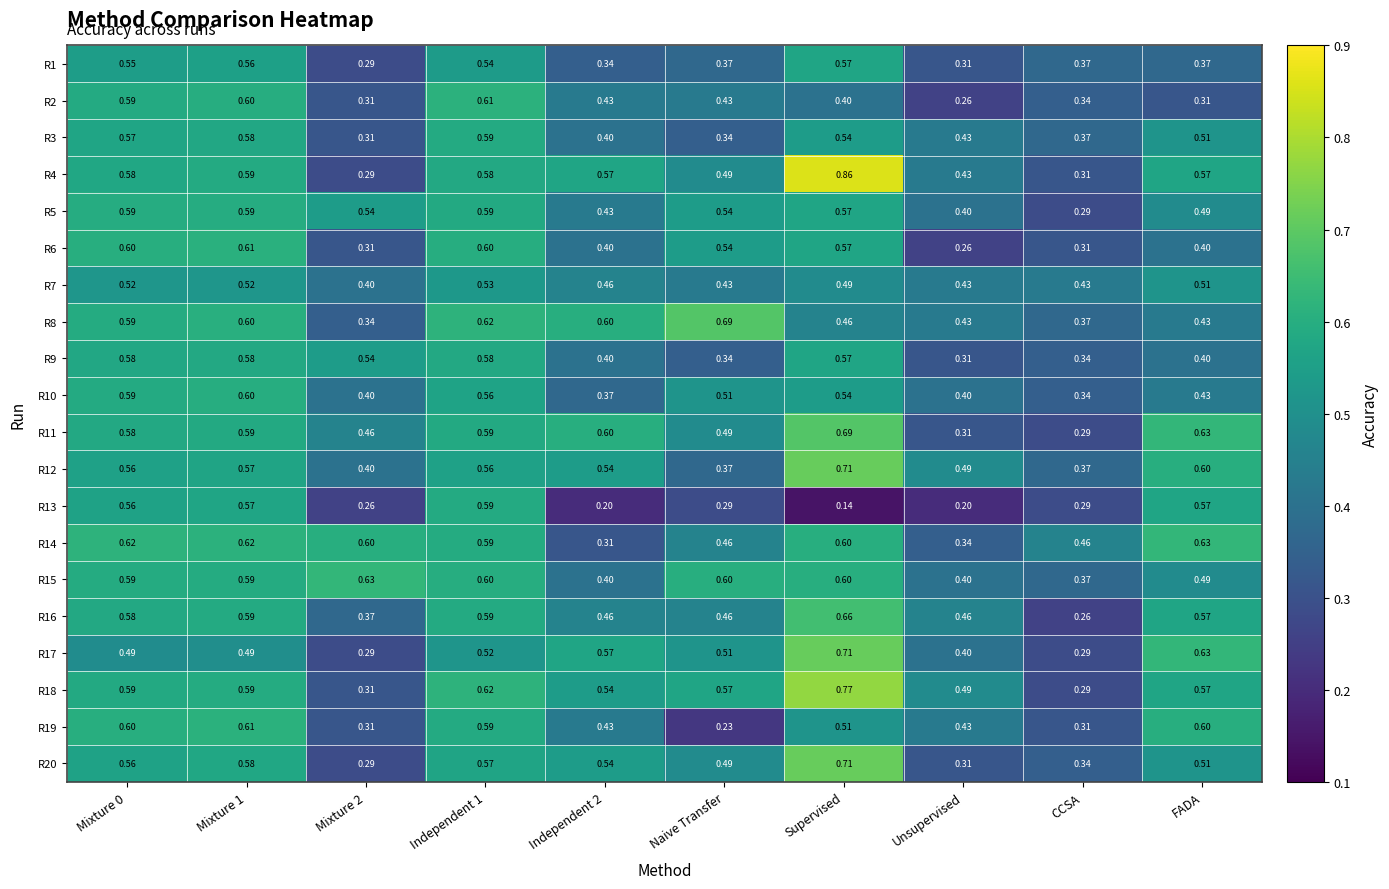

Which category has the lowest value across all series?

Supervised